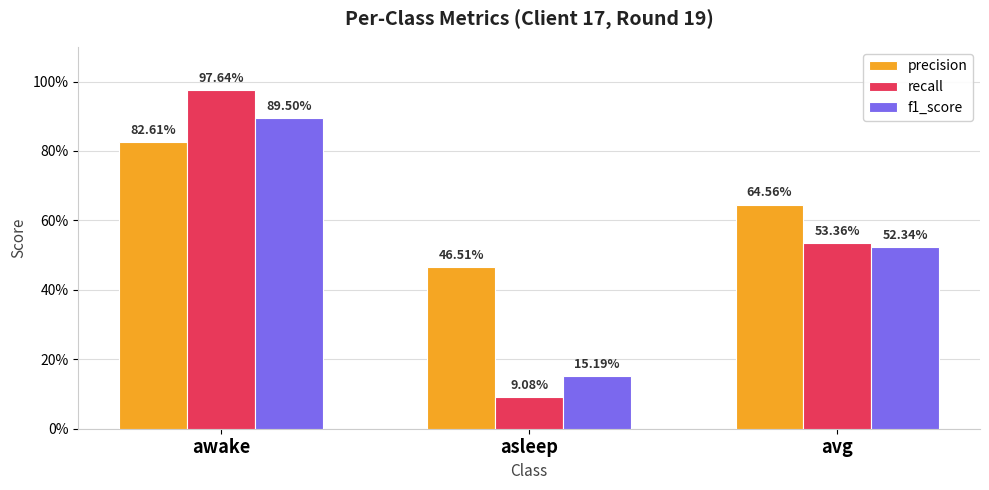

Between asleep and awake, which is larger?

awake